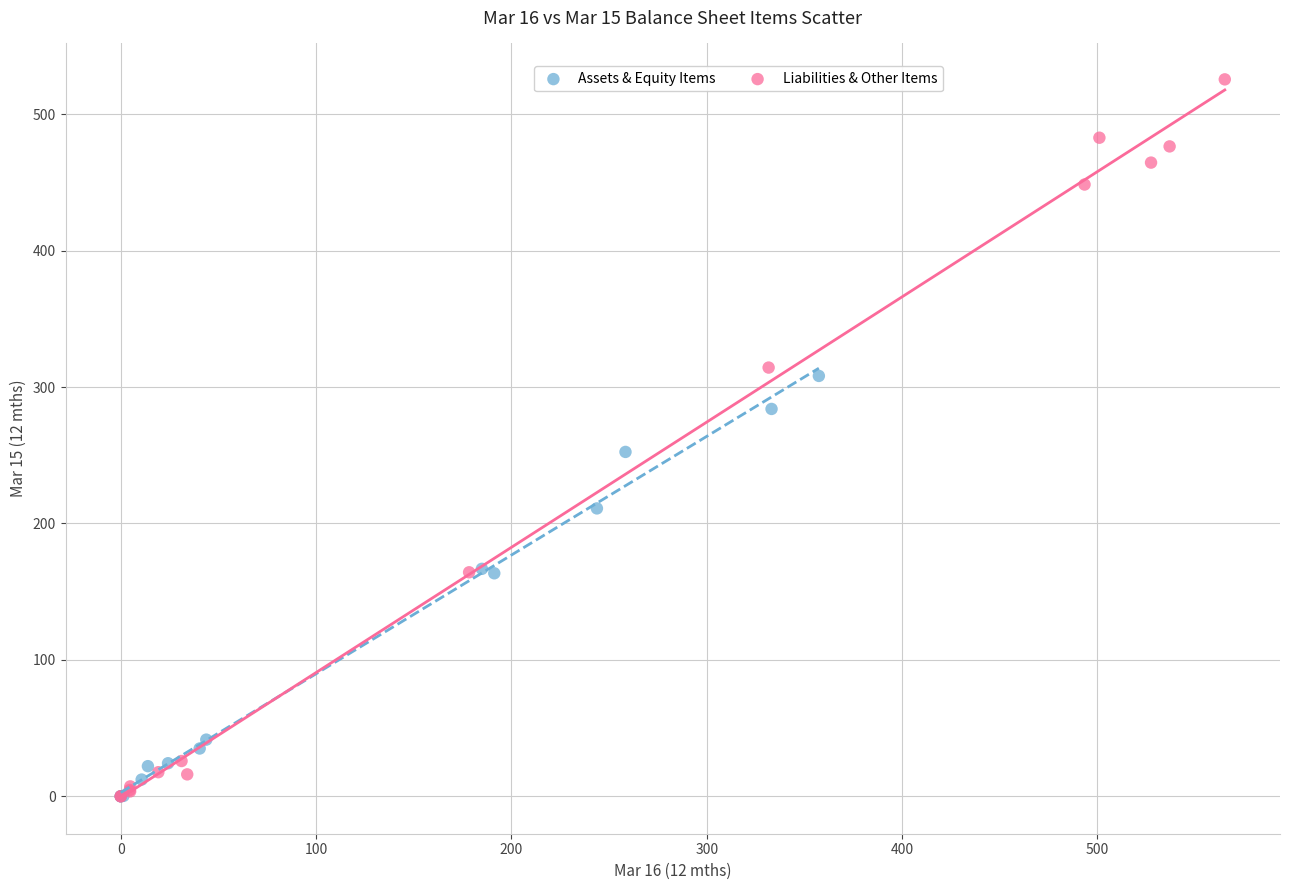

Which series has the widest spread of Y values?

Liabilities & Other Items